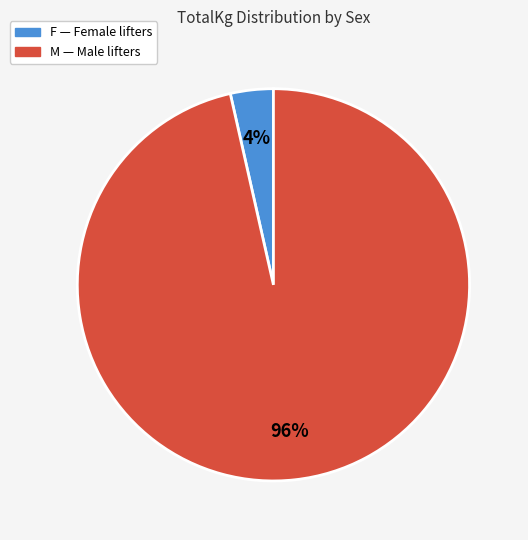

Is there any slice that represents more than half of the pie?

Yes